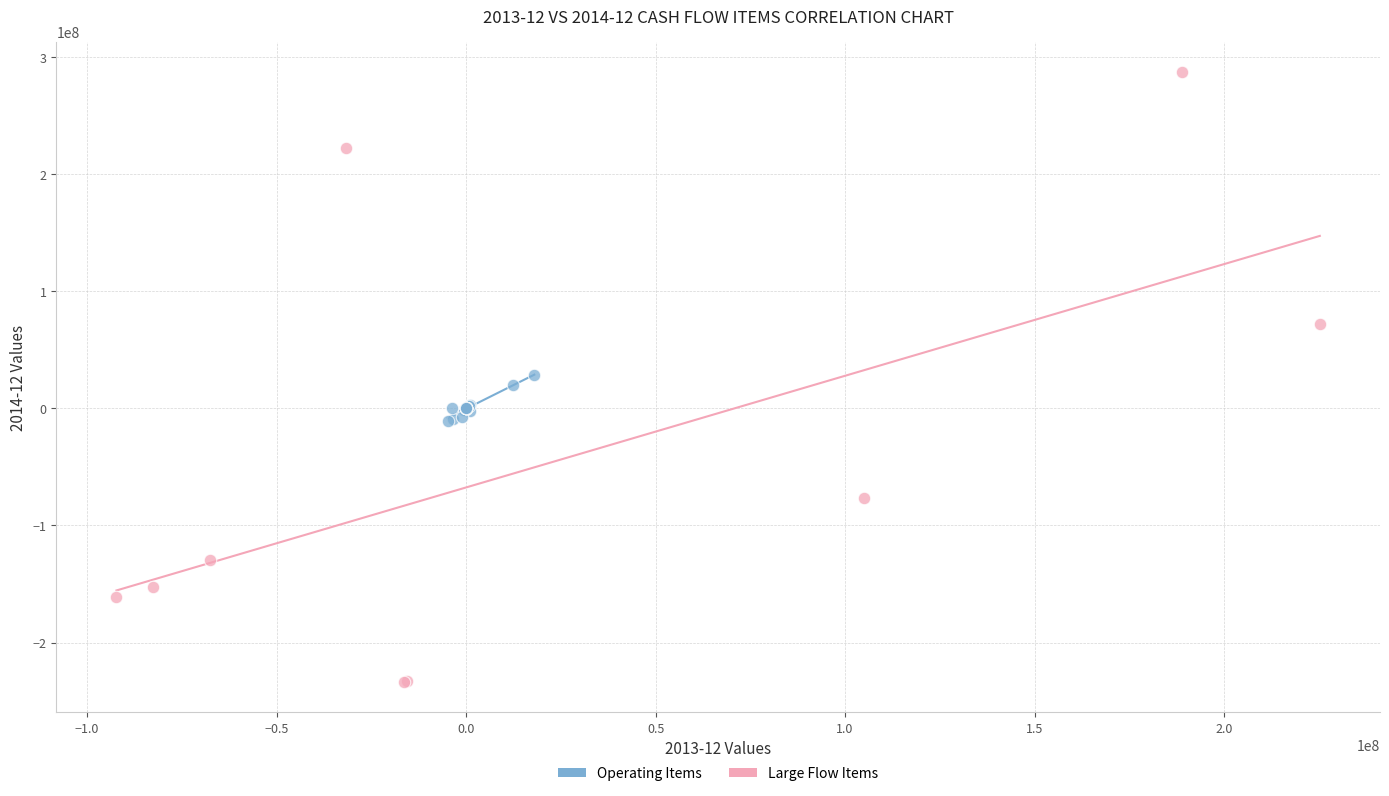

Which series contains the lowest Y value?

Large Flow Items